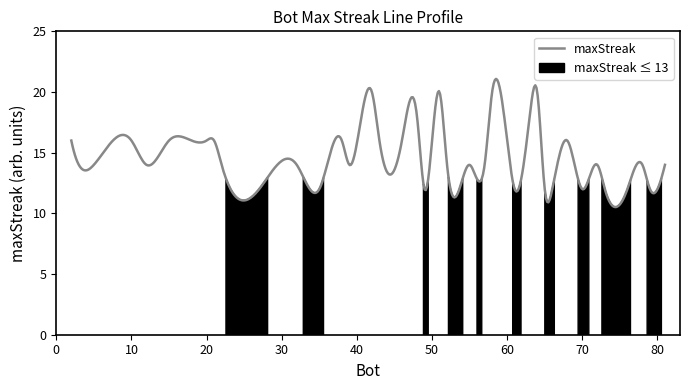

Where is the data nearest to the value 16?

68